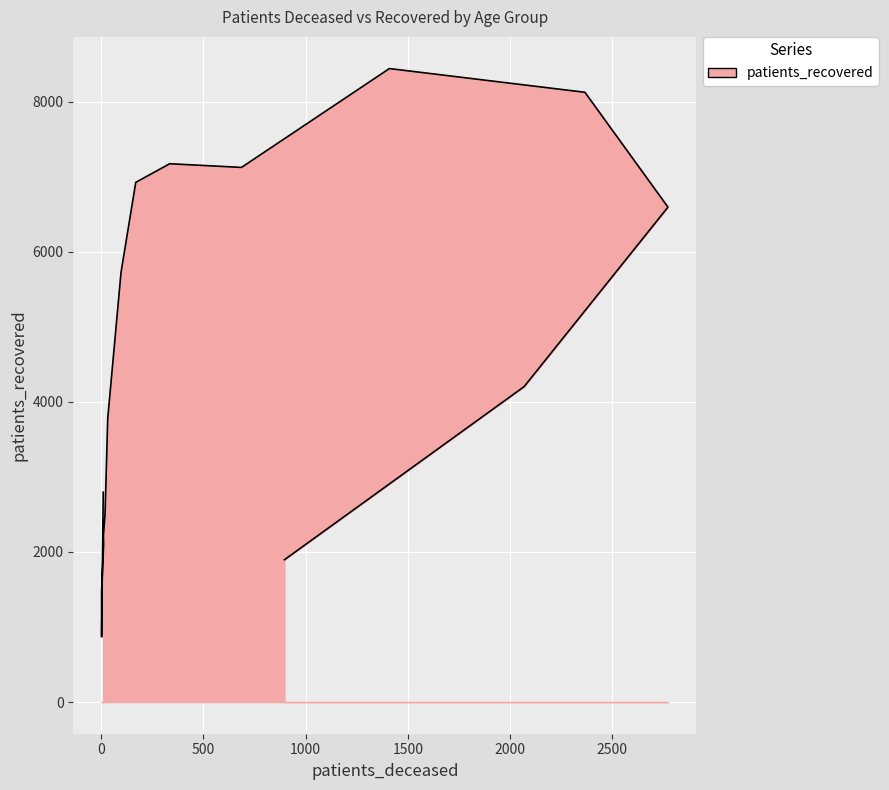

Which label corresponds to the largest value in the chart?

70 - 74